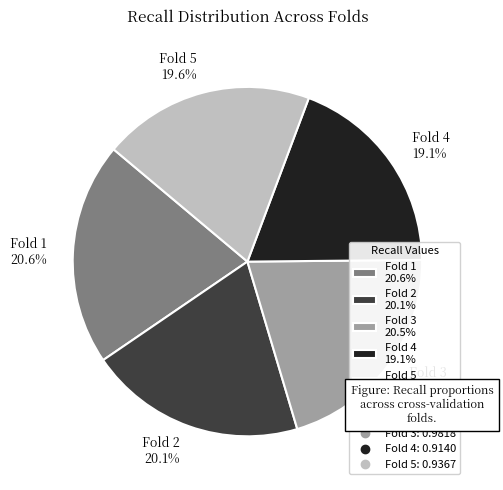

Is there any slice that represents more than half of the pie?

No